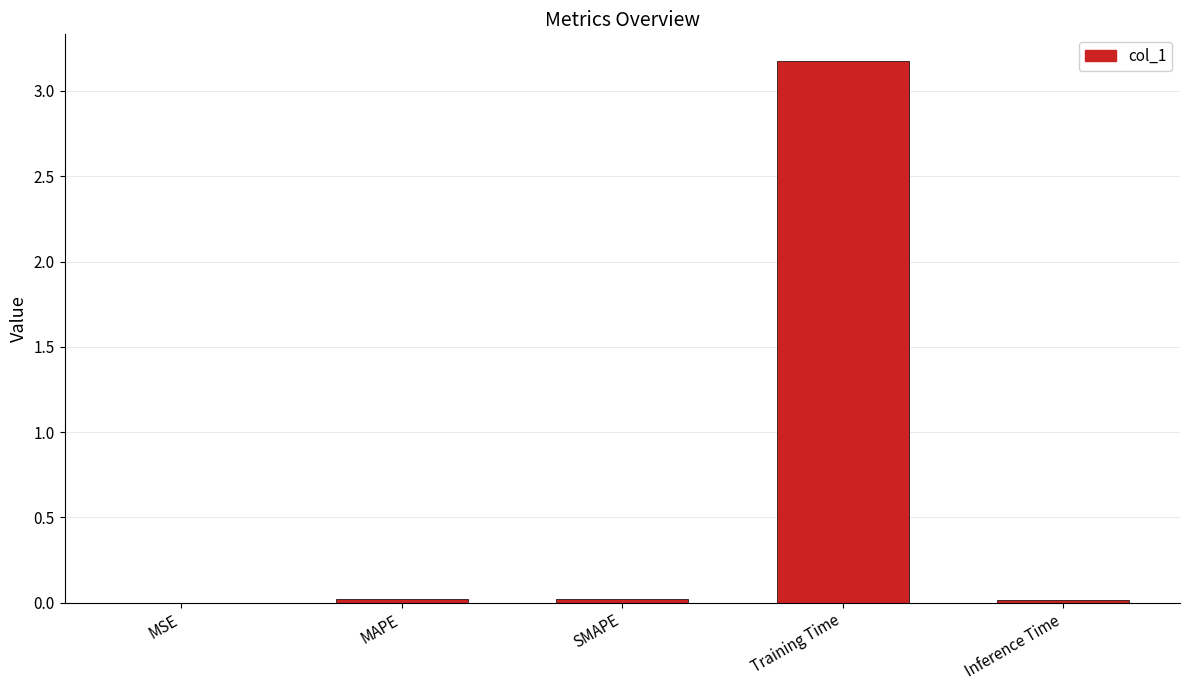

The value at Training Time is 1.0. True or false?

False